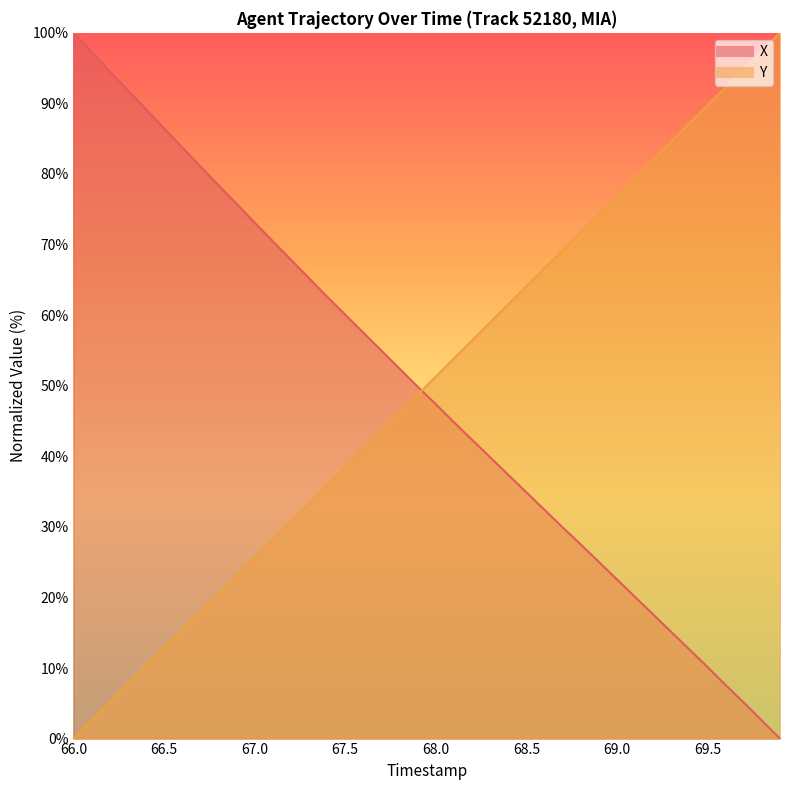

At which label does Y reach its minimum?

66.0